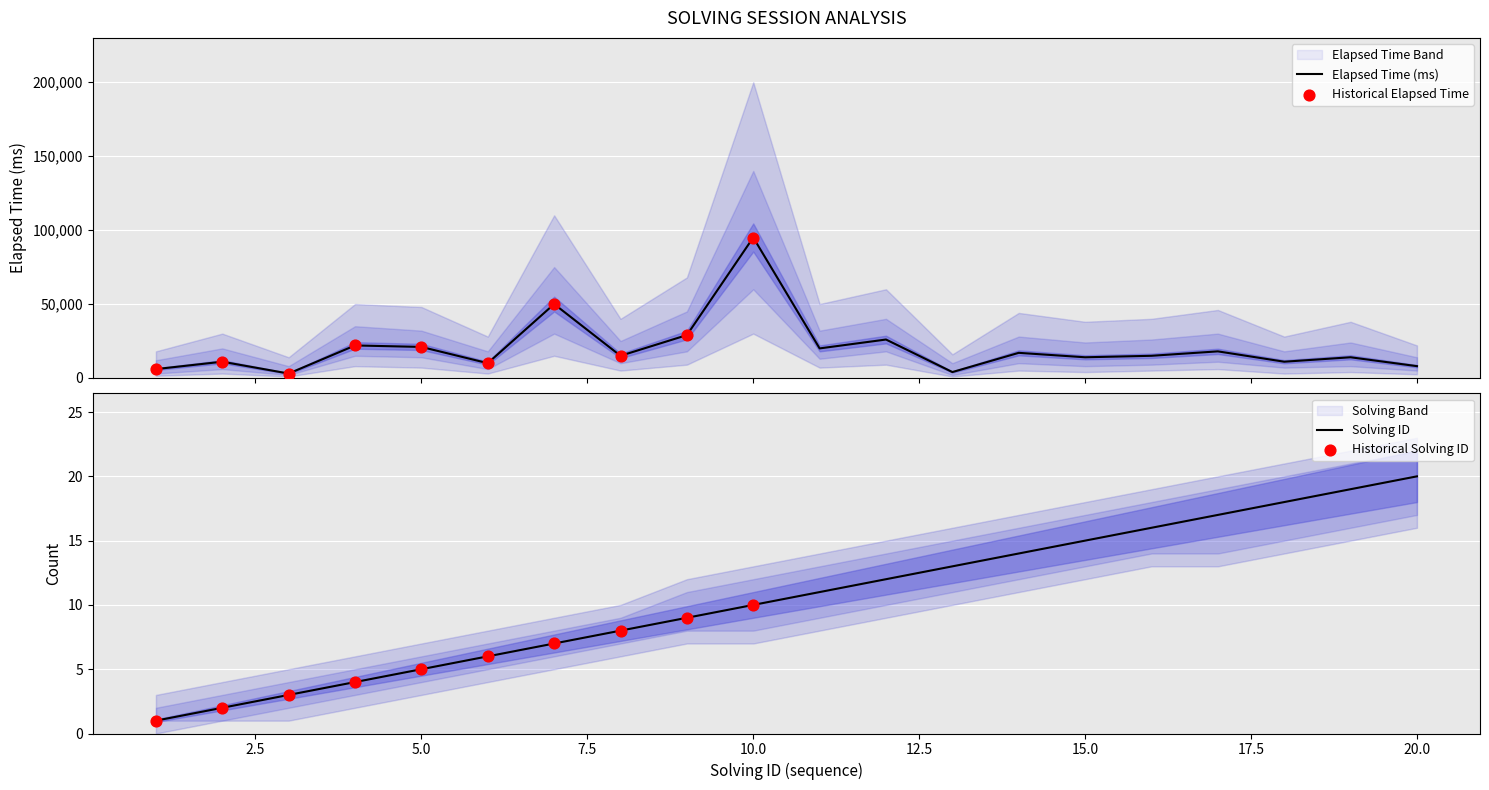

At which category is the sum across all series the highest?

10